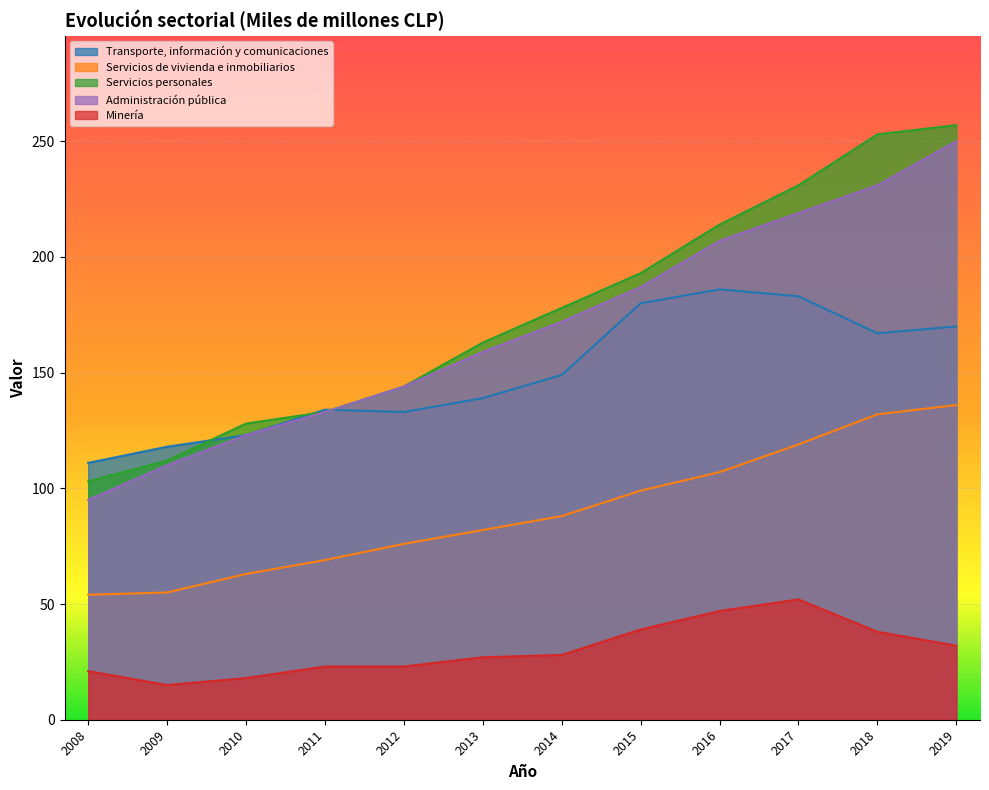

Does the chart display data point markers on the line(s)?

No